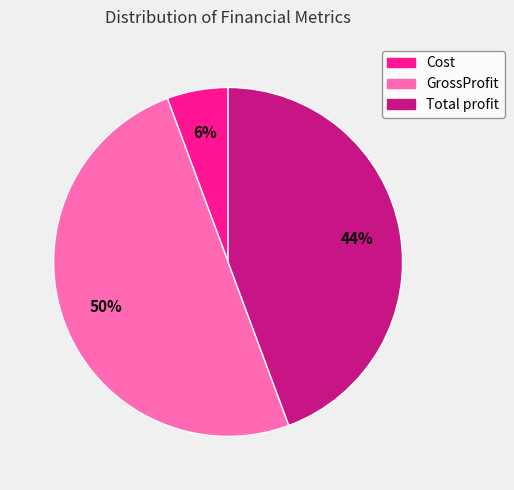

Is it true that Total profit is 38% of the pie?

False